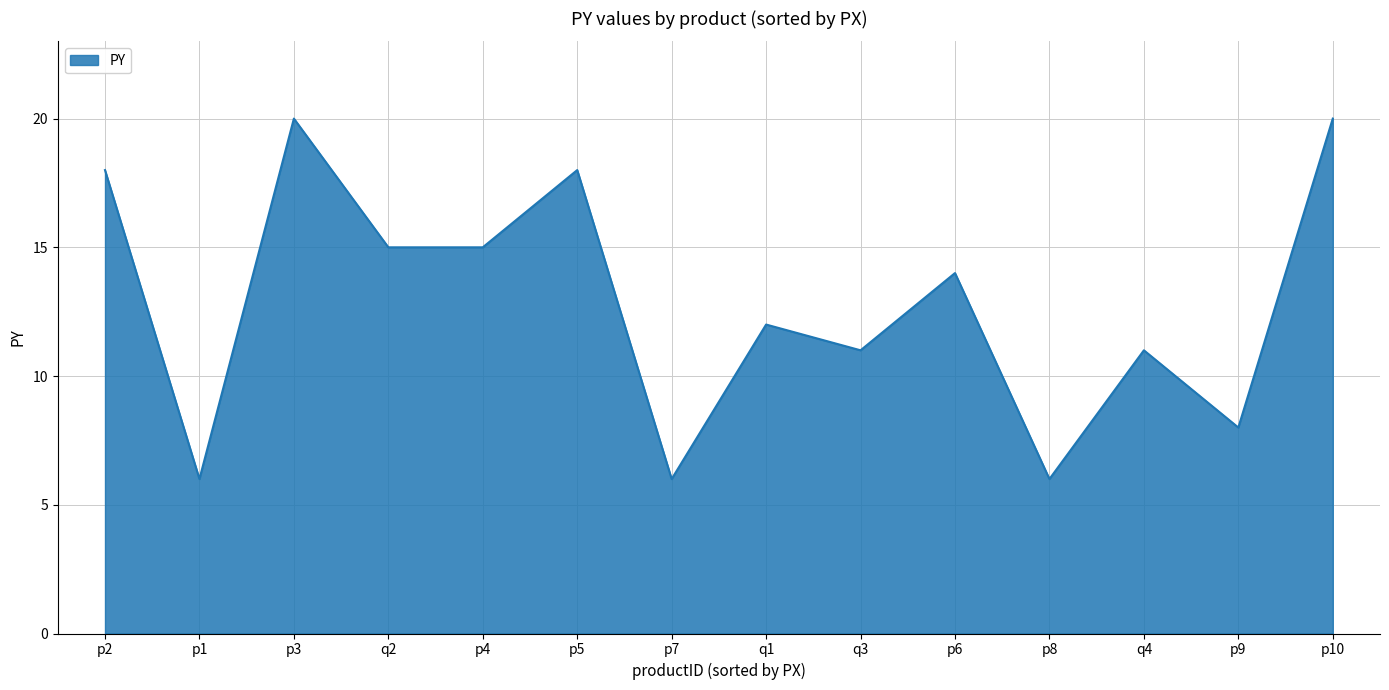

What is the sum of the values at q3 and q2?

26